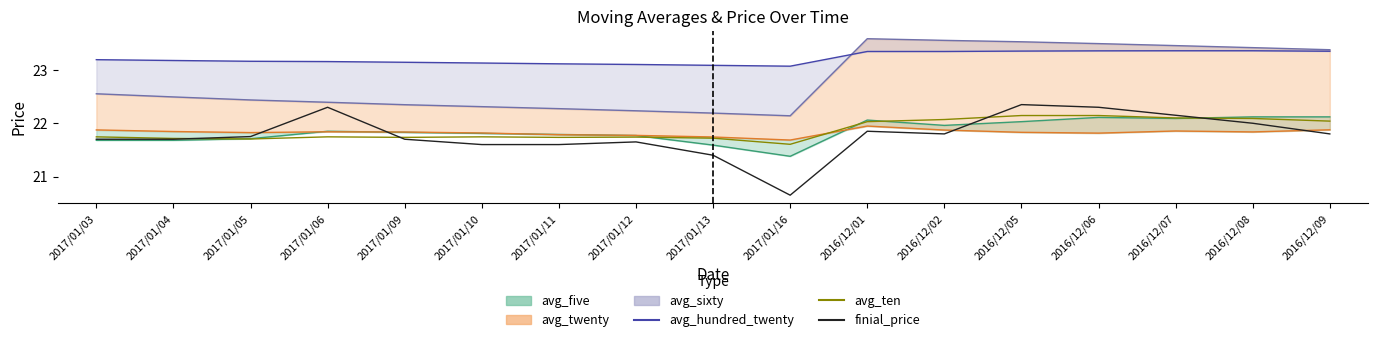

How many interior local valleys does the finial_price series have?

2